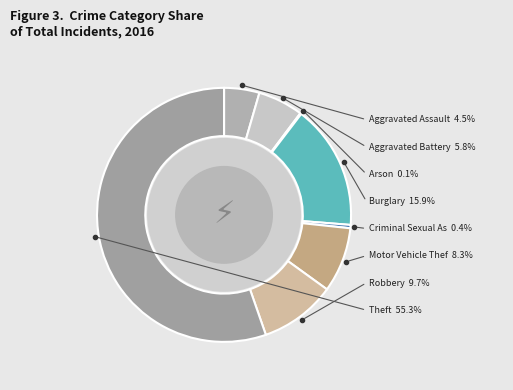

The Theft slice represents 60% of the pie. True or false?

False